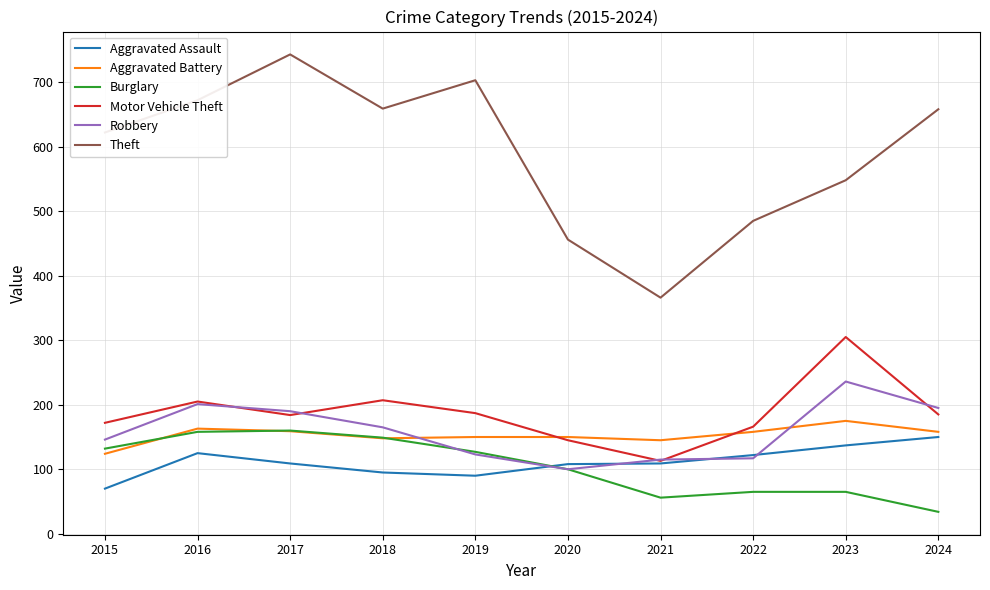

True or false: Aggravated Battery and Robbery intersect in this chart.

True